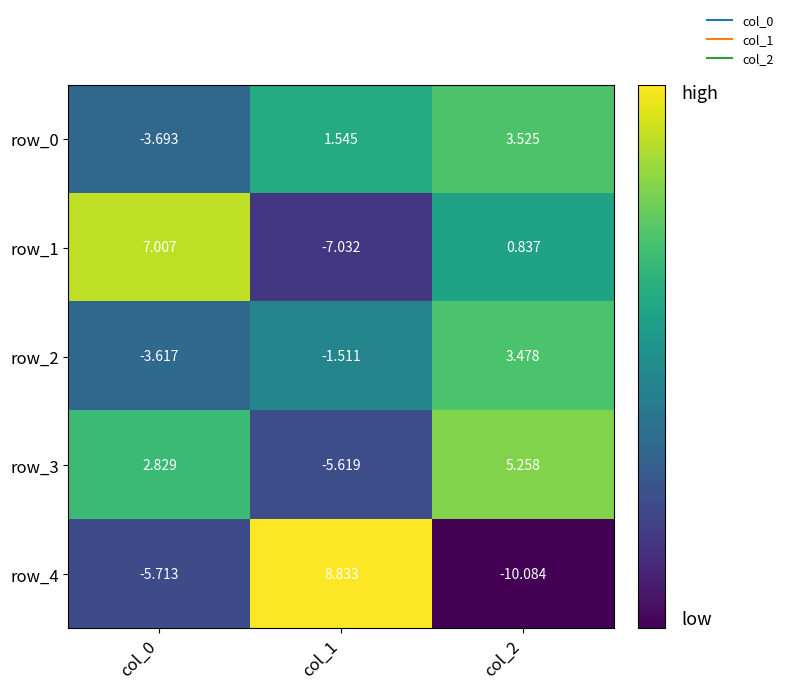

What is the difference between the maximum and second lowest values in the row_0 series?

2.0